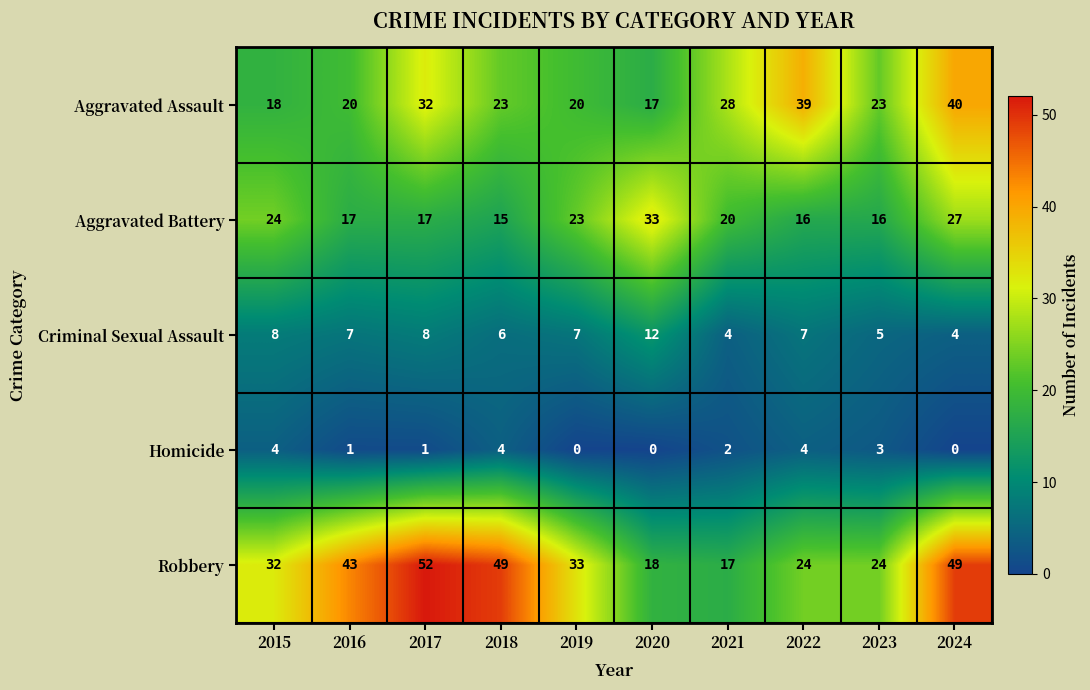

What is the greatest value displayed?

52